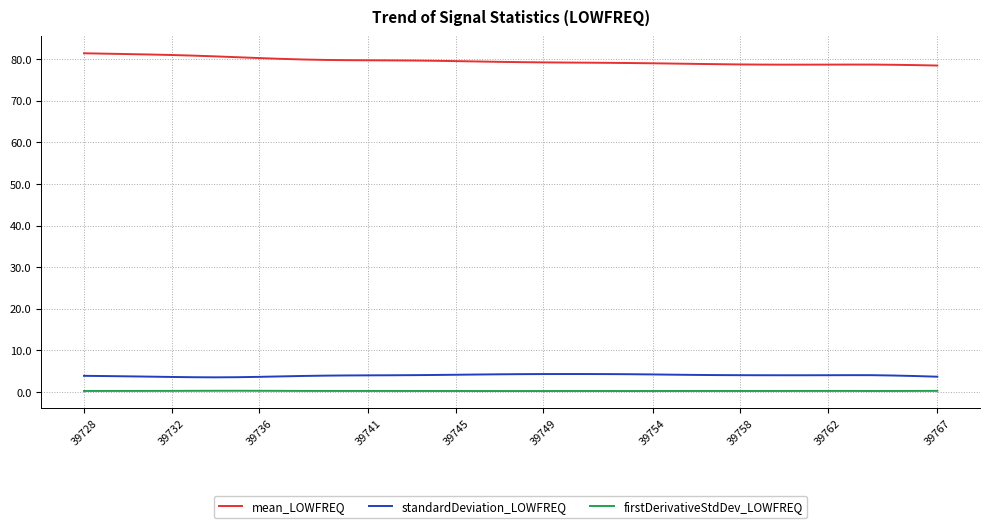

In mean_LOWFREQ, how many points are lower than both neighbors (excluding endpoints)?

1